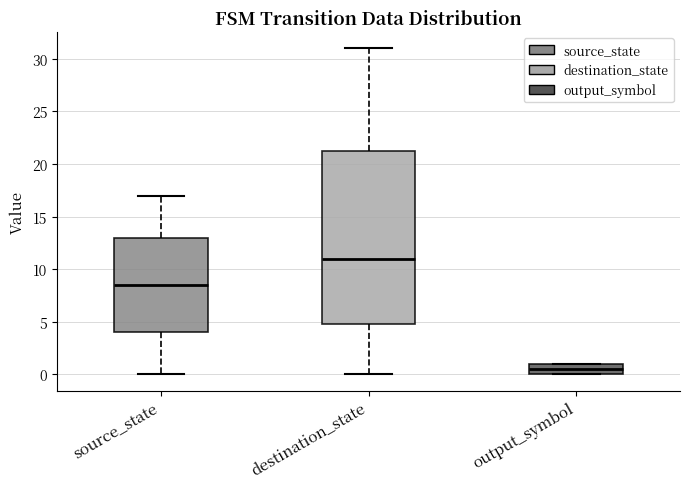

Comparing the boxes themselves (not the whiskers), which one is the tallest?

destination_state